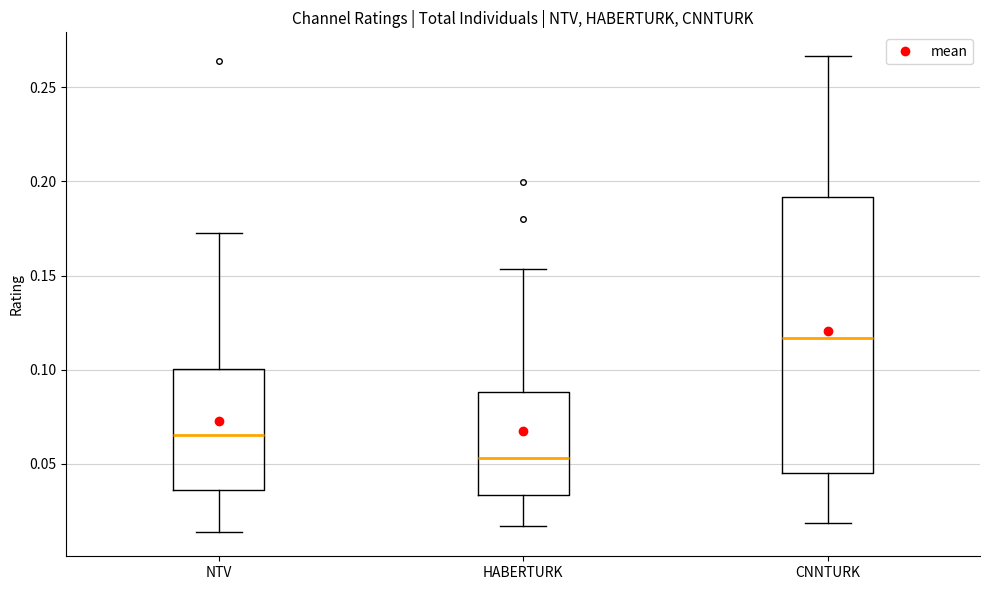

Which box is the tallest, from its lower edge to its upper edge?

CNNTURK